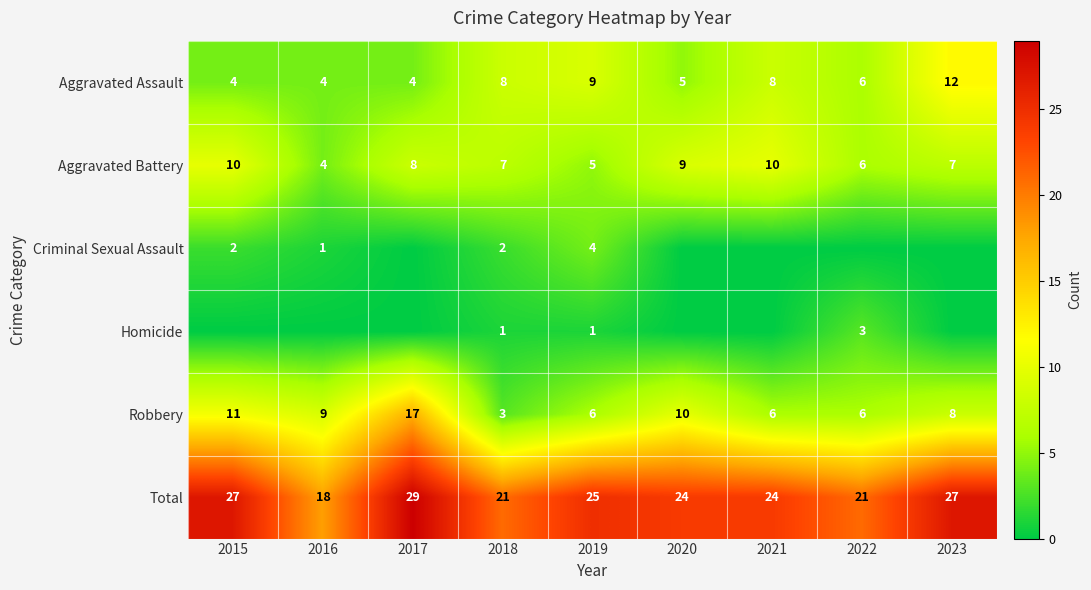

What is the approximate value of Aggravated Battery at 2020?

9